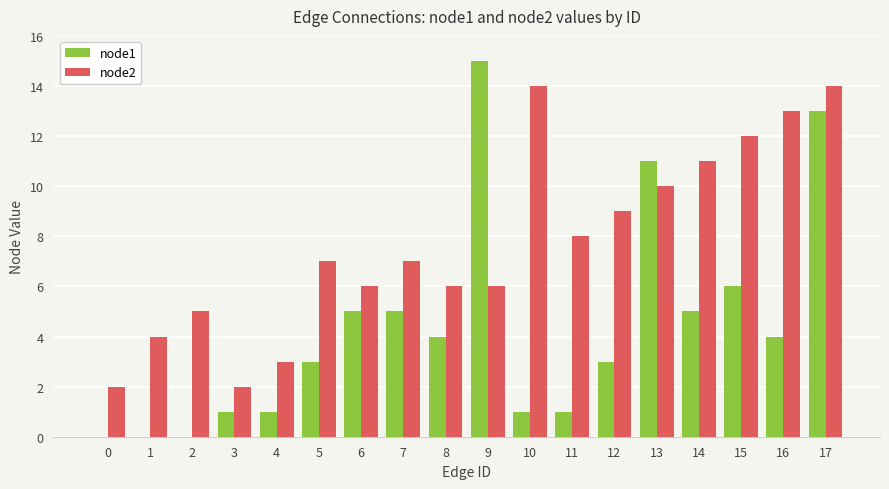

At which category is the sum across all series the highest?

17